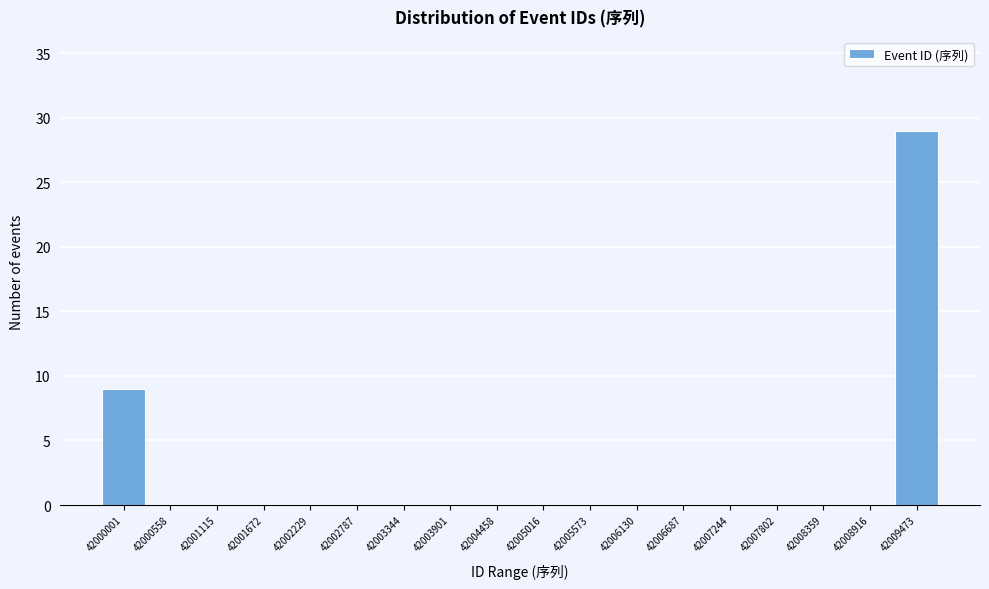

Reading right to left, what are all the values shown in this chart?

42009473=29	42008916=0	42008359=0	42007802=0	42007244=0	42006687=0	42006130=0	42005573=0	42005016=0	42004458=0	42003901=0	42003344=0	42002787=0	42002229=0	42001672=0	42001115=0	42000558=0	42000001=9